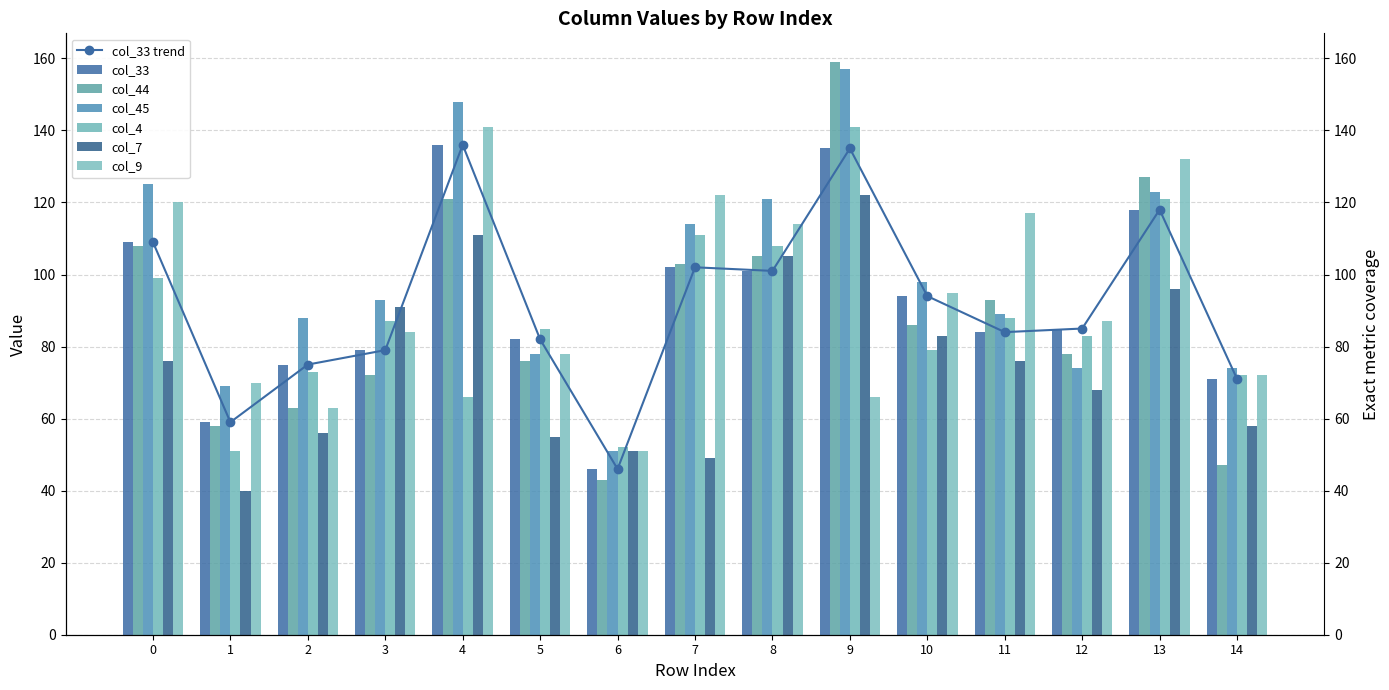

Which series has the largest total across all categories?

col_45